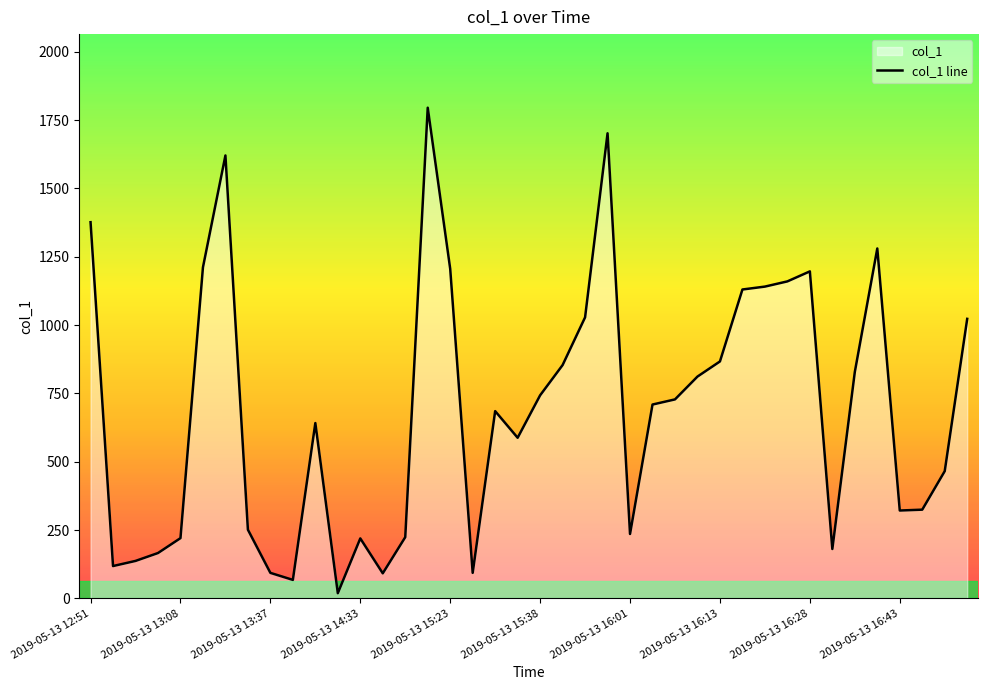

The value at 2019-05-13 15:38 is 742.9. True or false?

True